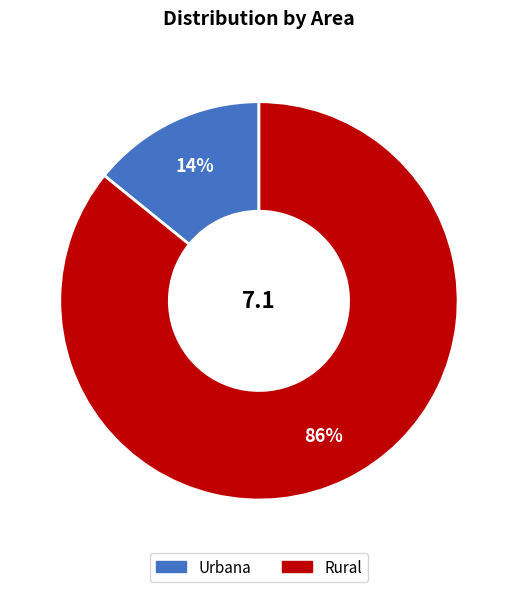

What percentage is the Urbana slice, to the nearest percent?

14%